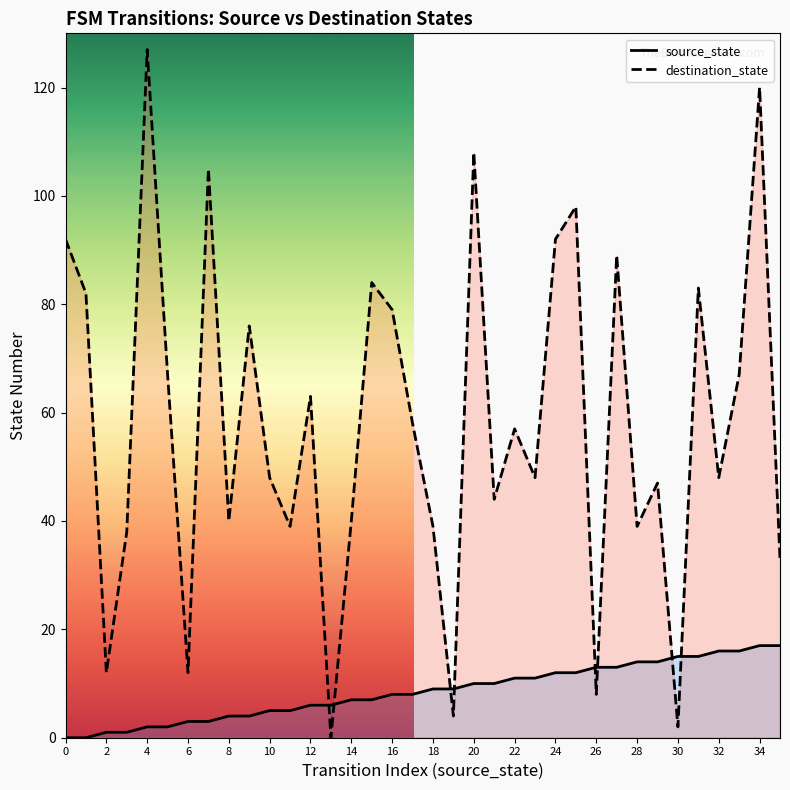

Which category has the highest value in the source_state series?

34